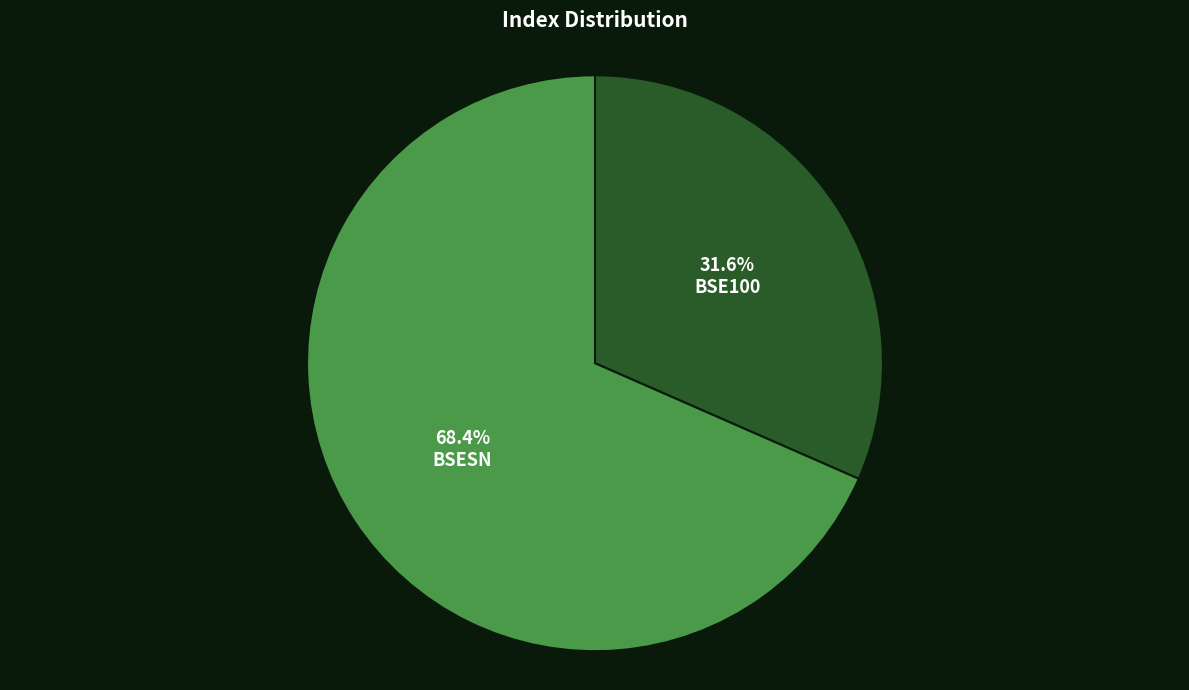

Does any single category account for the majority?

Yes